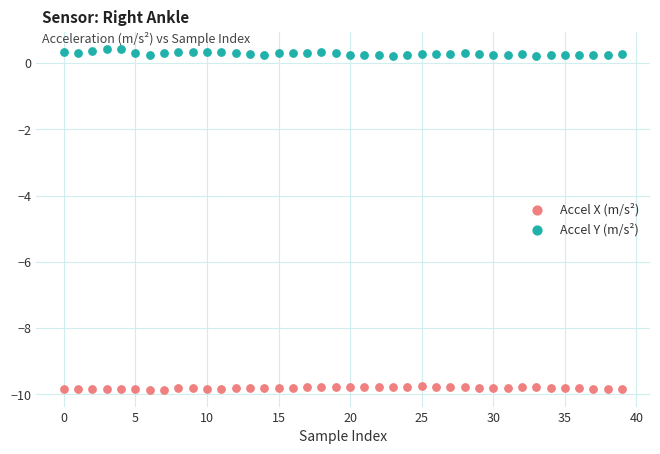

Which series contains the highest Y value?

Accel Y (m/s²)